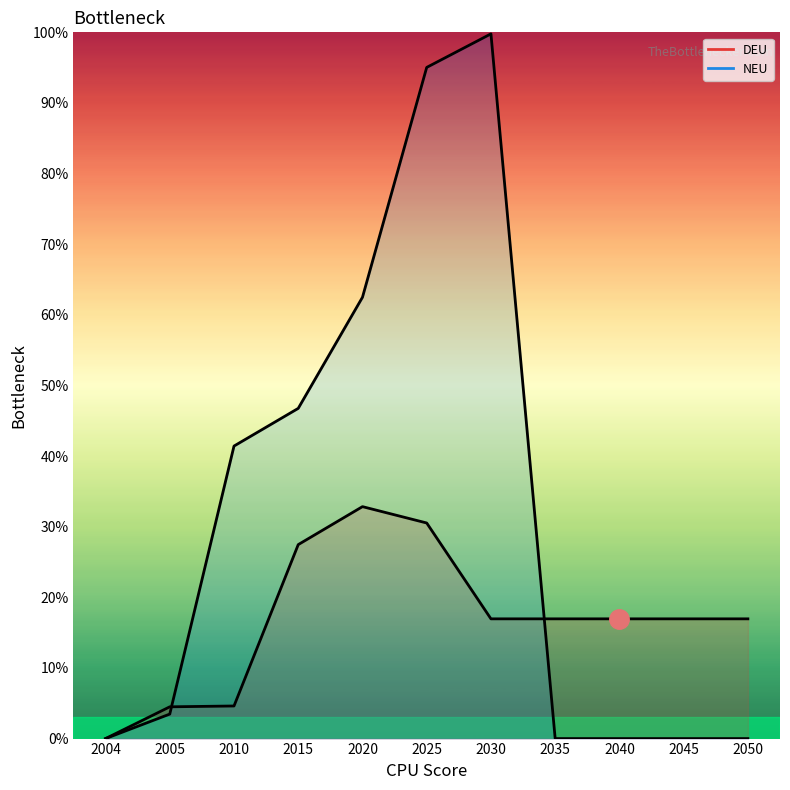

Does the chart have visible grid lines?

No